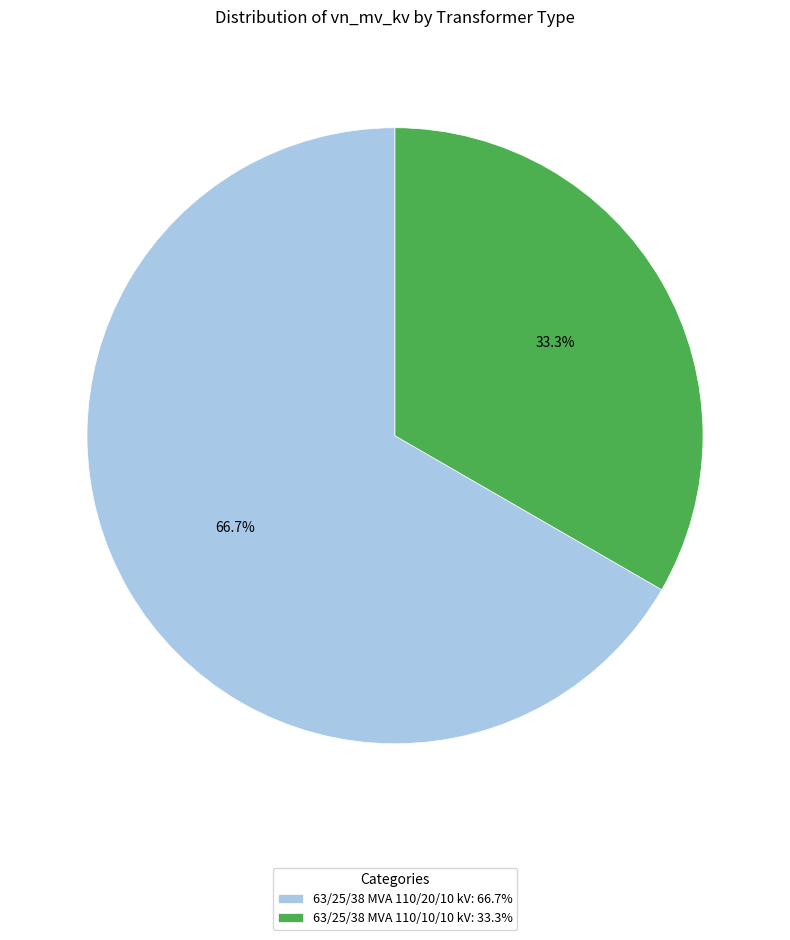

How many slices are in this pie chart?

2